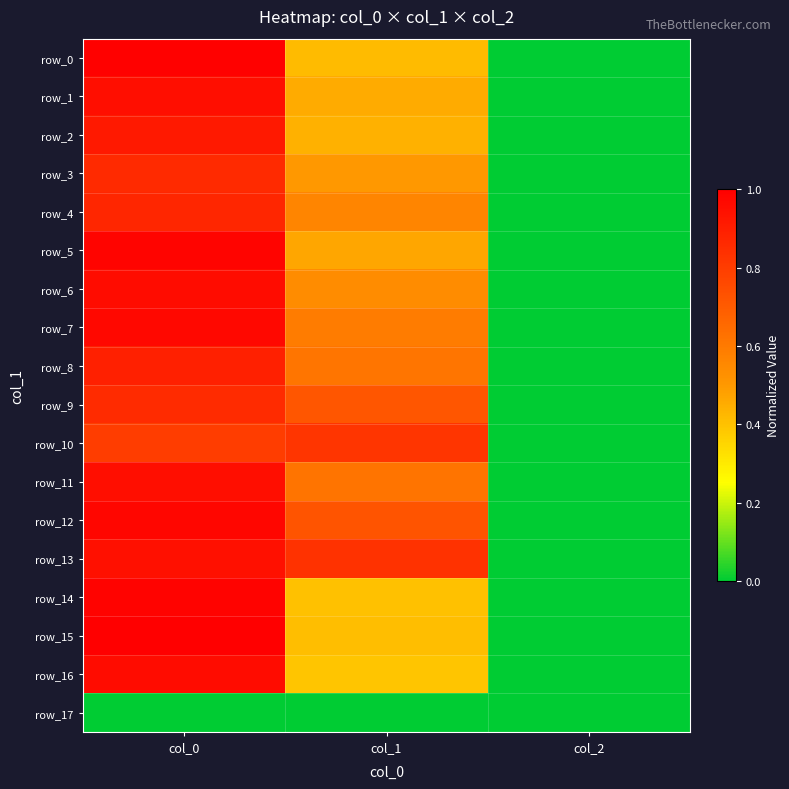

What is the sum of the row_14 values at col_1 and col_2?

0.4